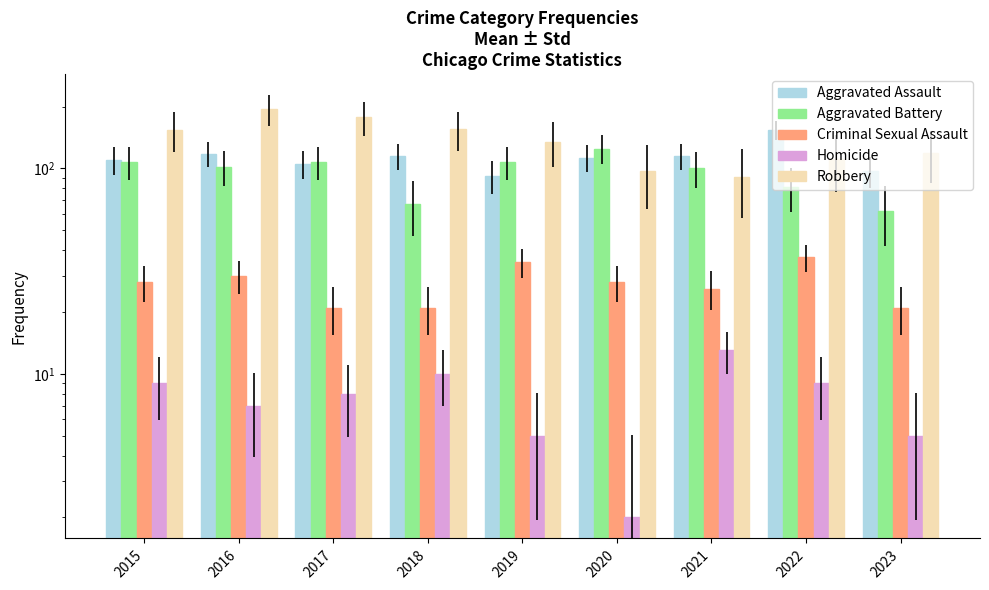

How many bars are there in total?

45